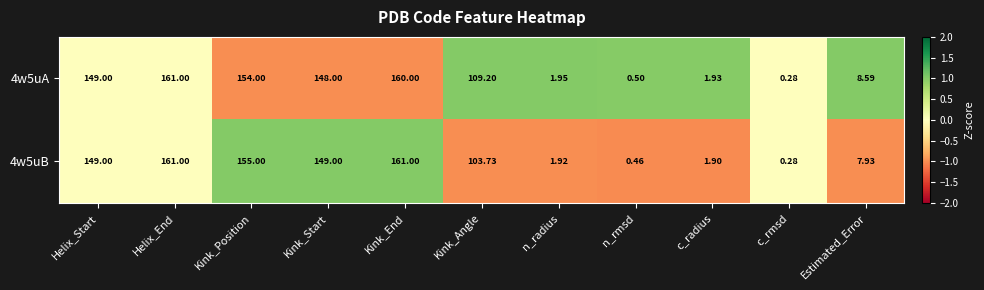

Is the value of 4w5uB at Helix_End greater than the value of 4w5uA at c_rmsd?

Yes